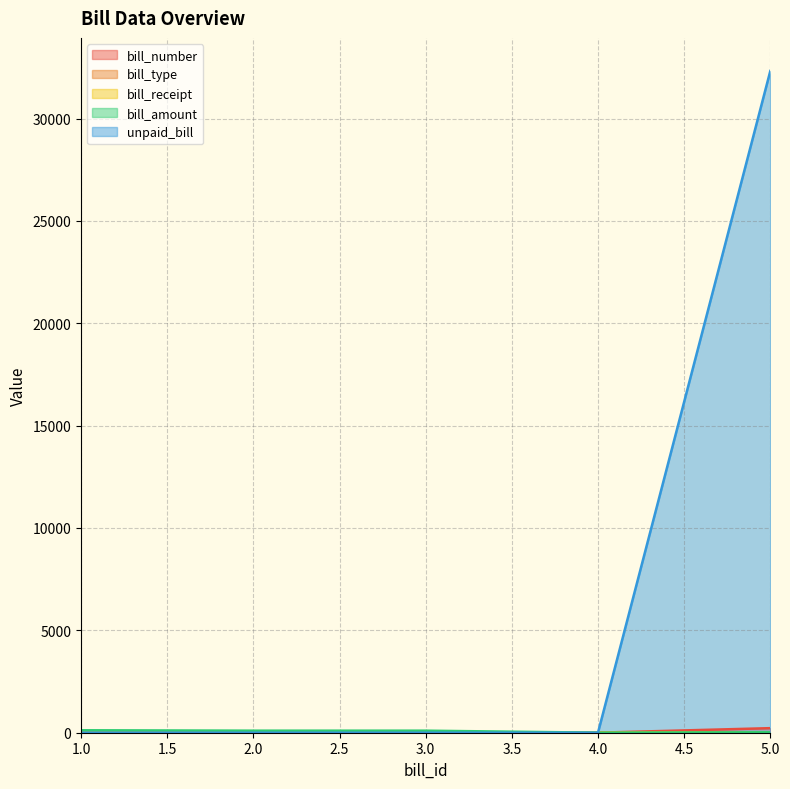

Which label corresponds to the largest value in the chart?

5